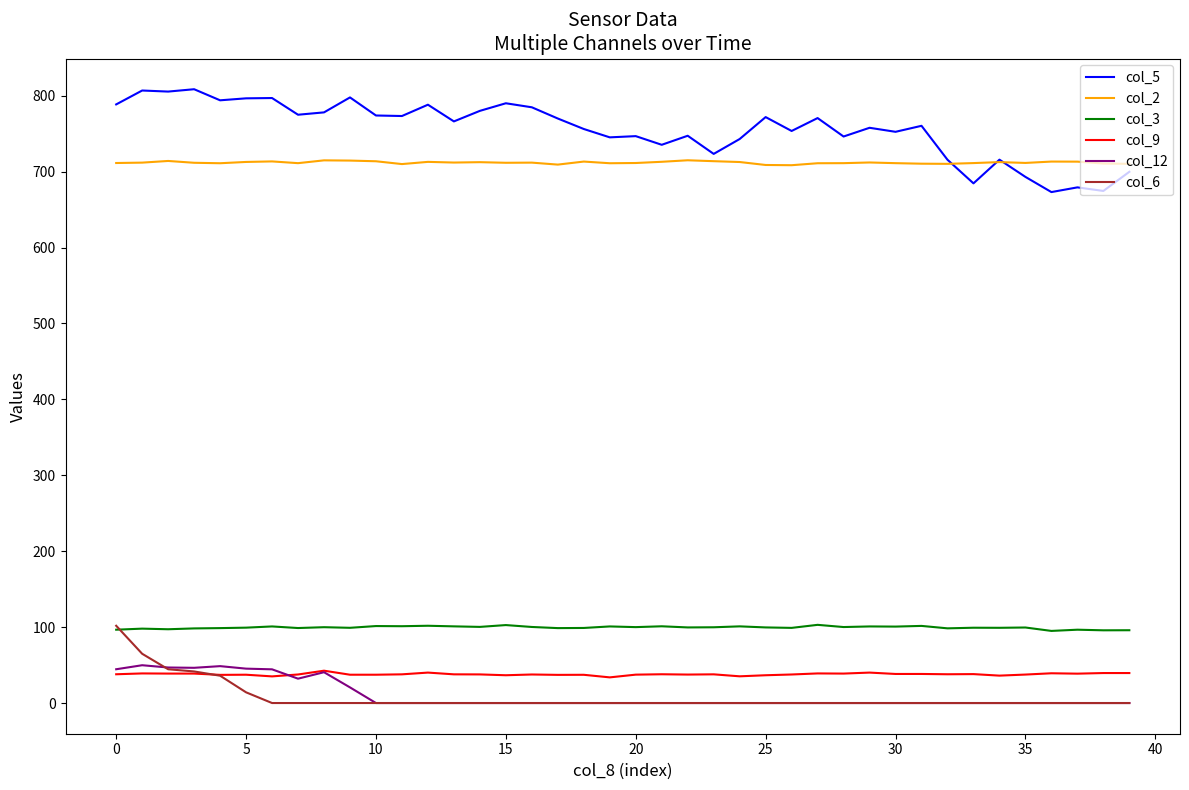

Which series has the widest spread of values?

col_5